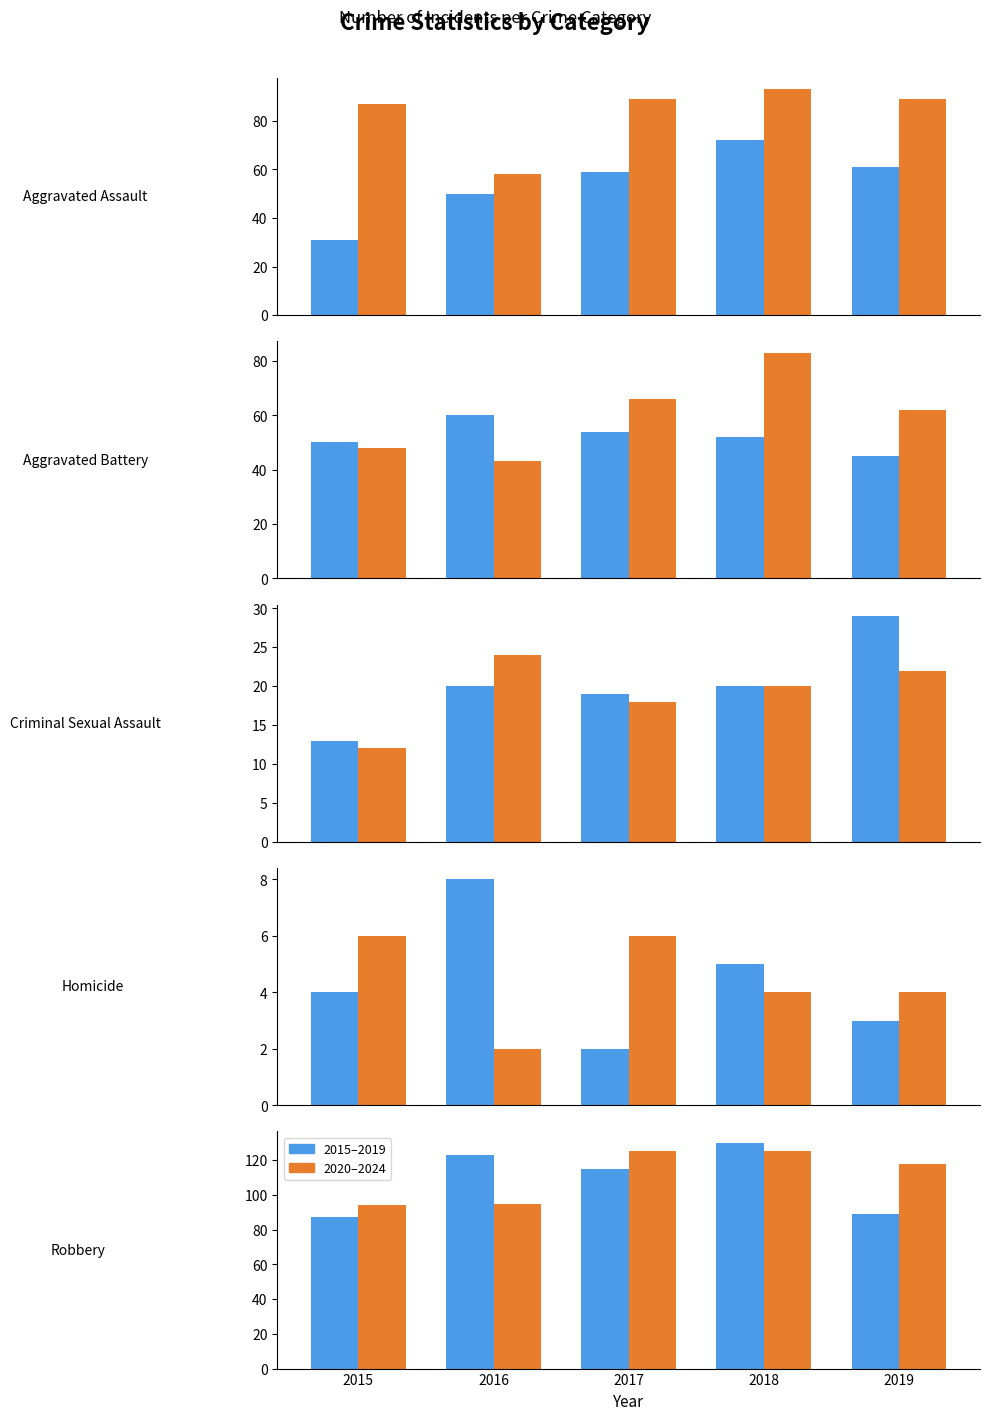

Rank the series at 2019 from lowest to highest value.

2015–2019, 2020–2024